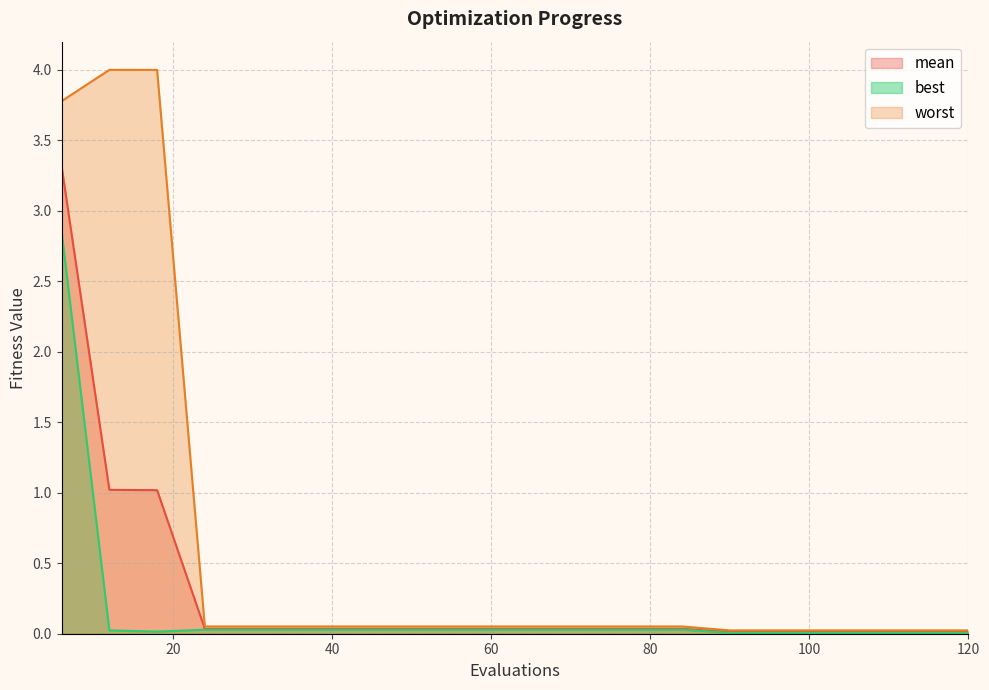

Count the number of categories in the chart.

20